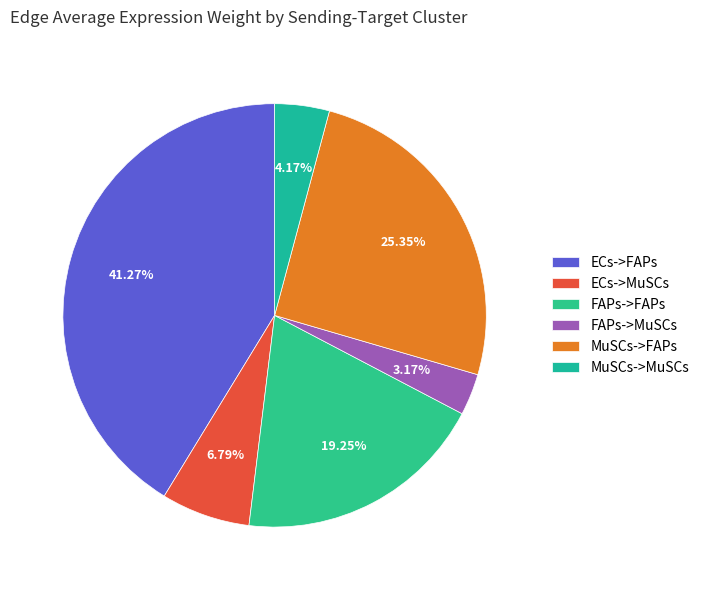

To the nearest percent, what is the average slice percentage?

17%